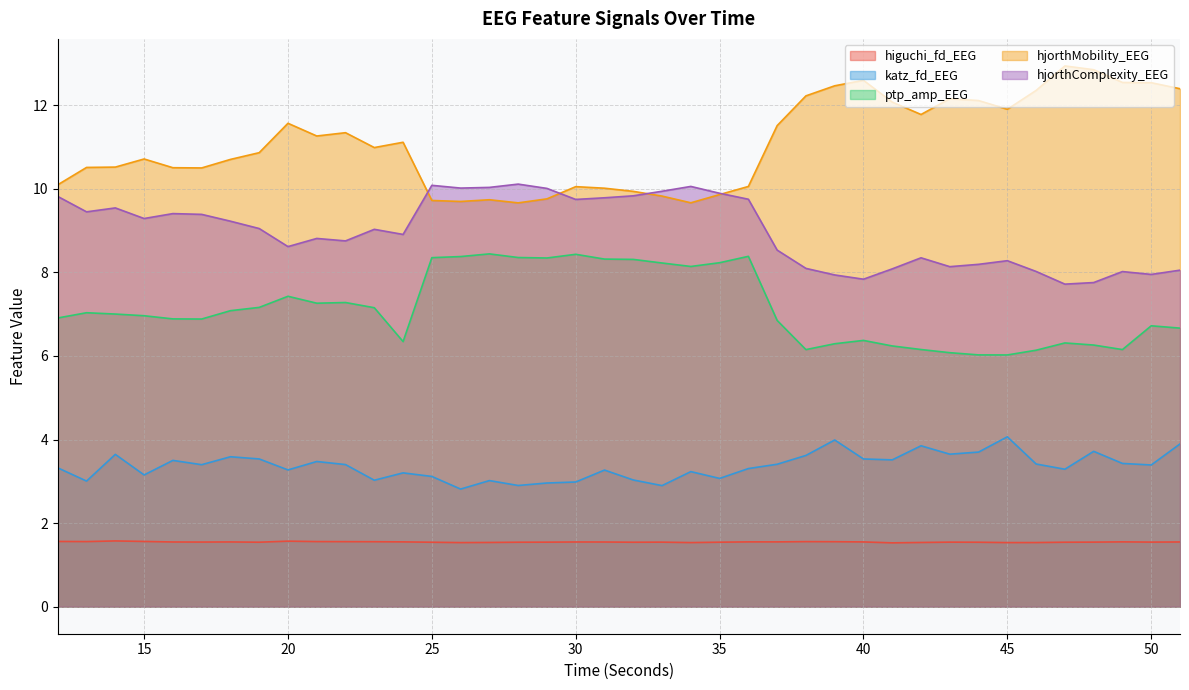

What is the total value across all series at 20?

32.5